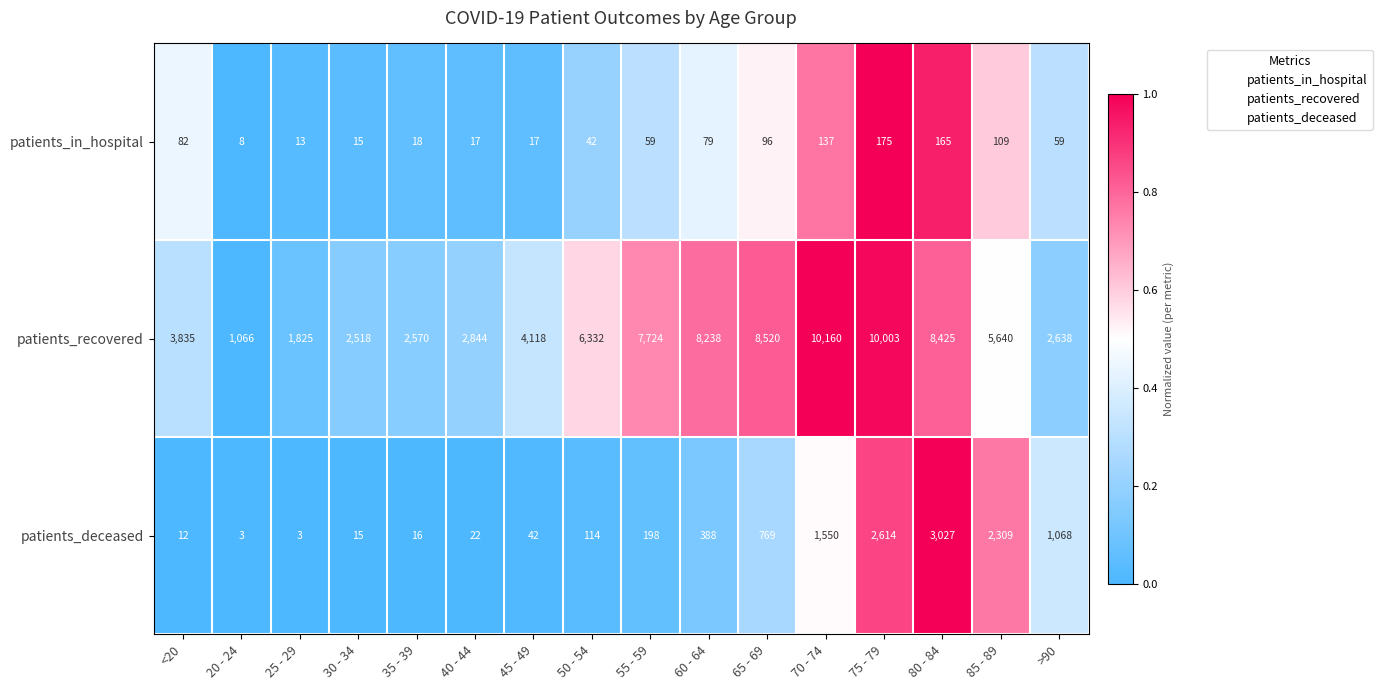

At which category does the chart reach its peak across all series?

70 - 74